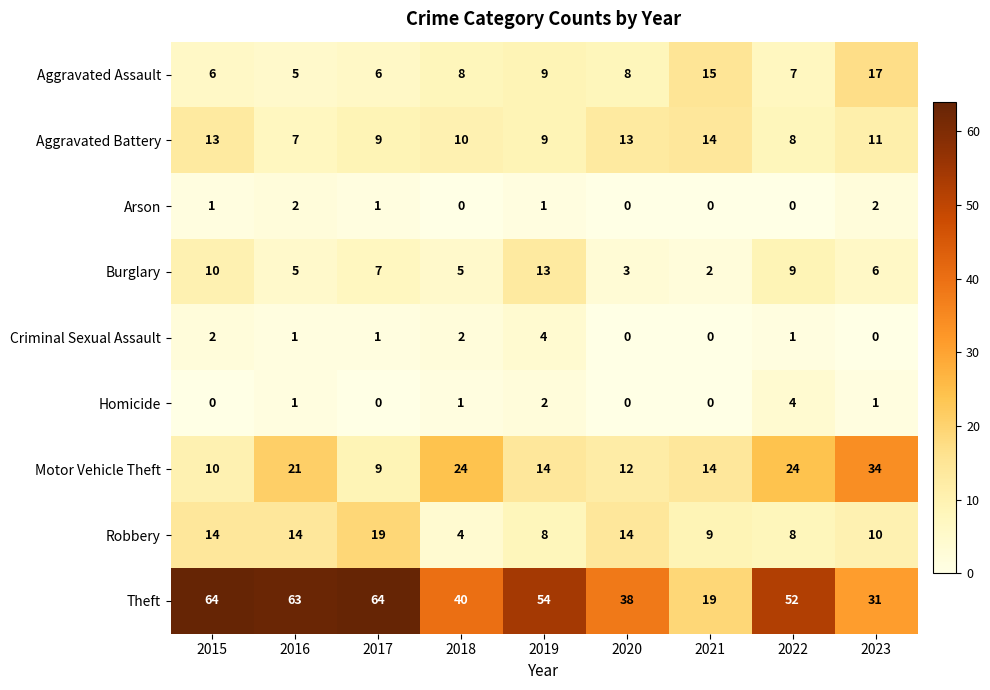

What is the maximum value shown in the chart?

64